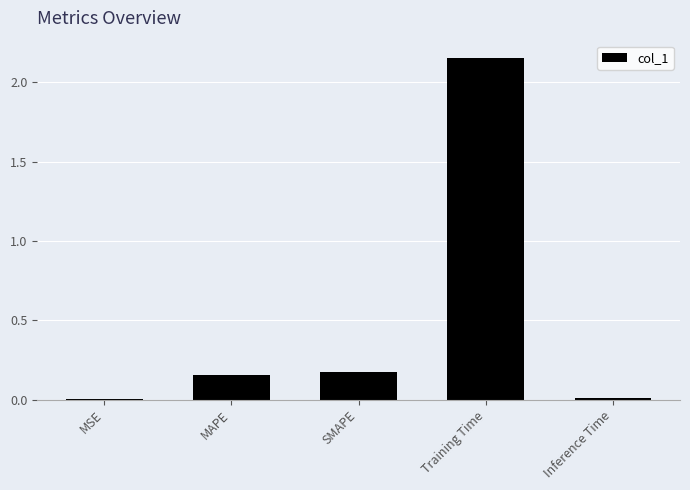

At which category does the chart reach its peak across all series?

Training Time